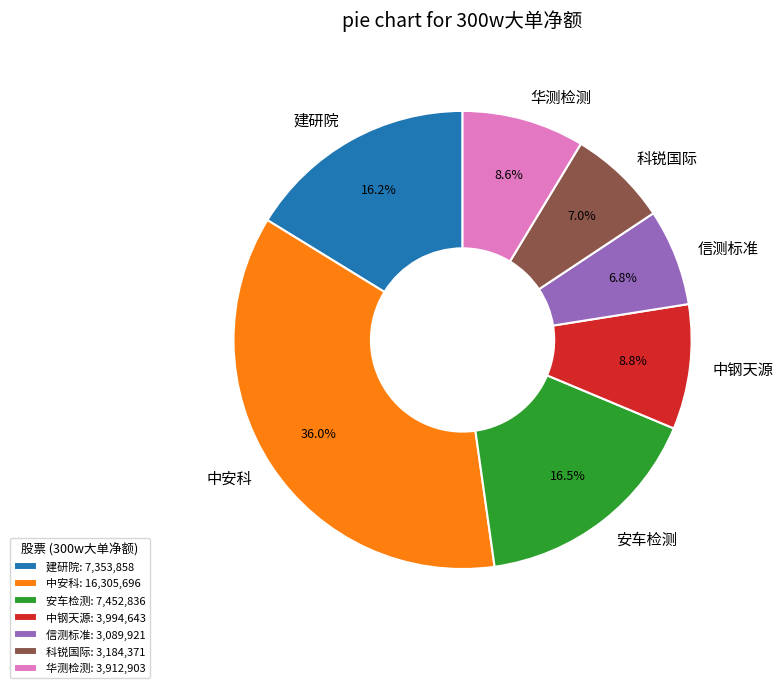

Is there a majority slice in this chart?

No